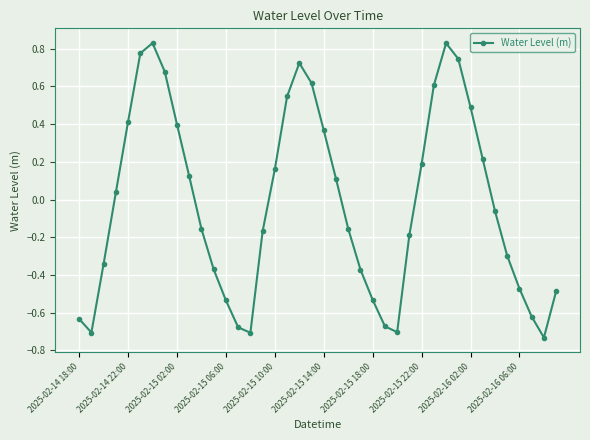

How many points are higher than both their immediate neighbors (excluding endpoints)?

3